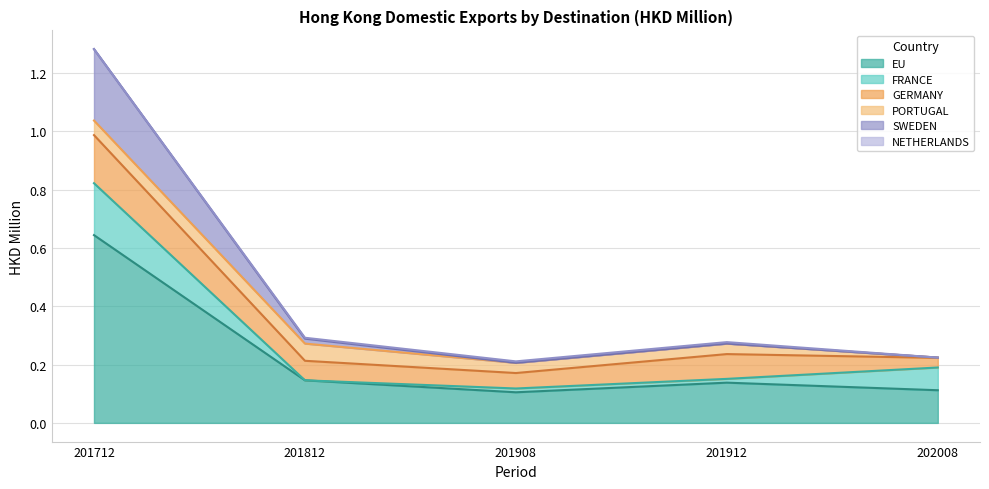

How many distinct data groups are displayed?

5